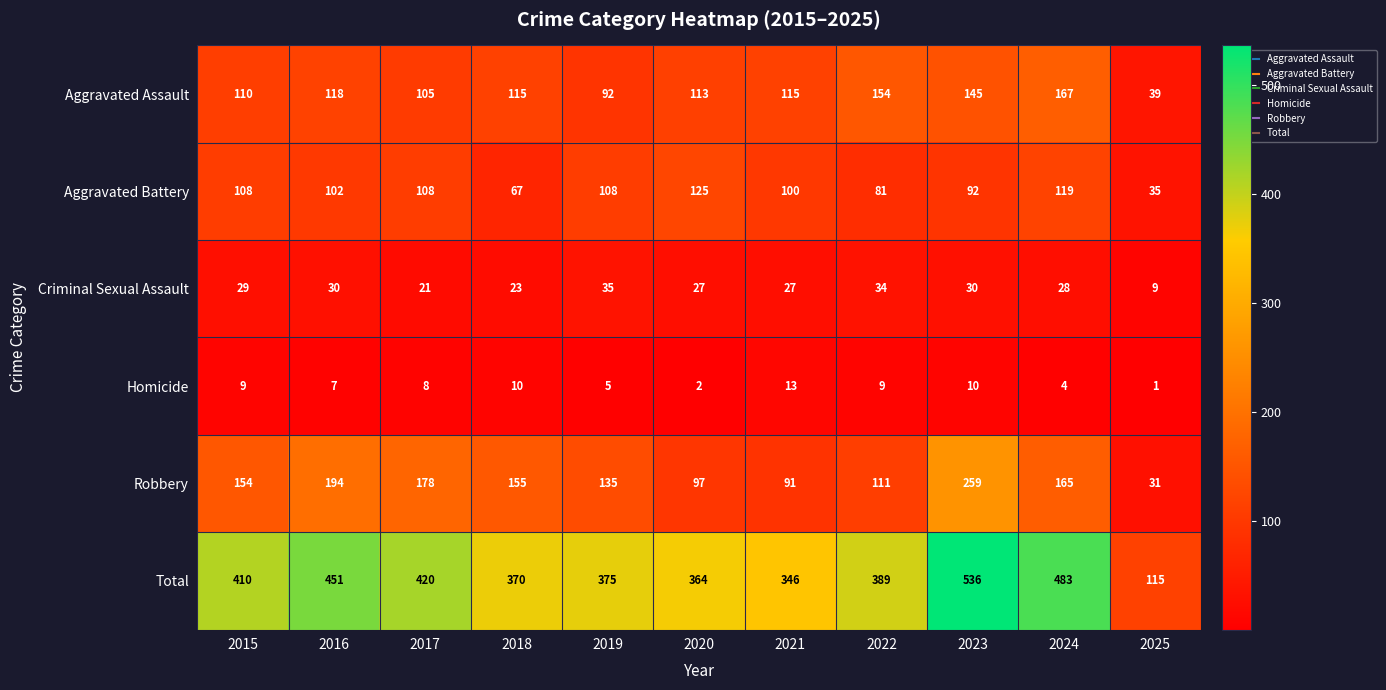

At which label does Homicide first exceed 8?

2015